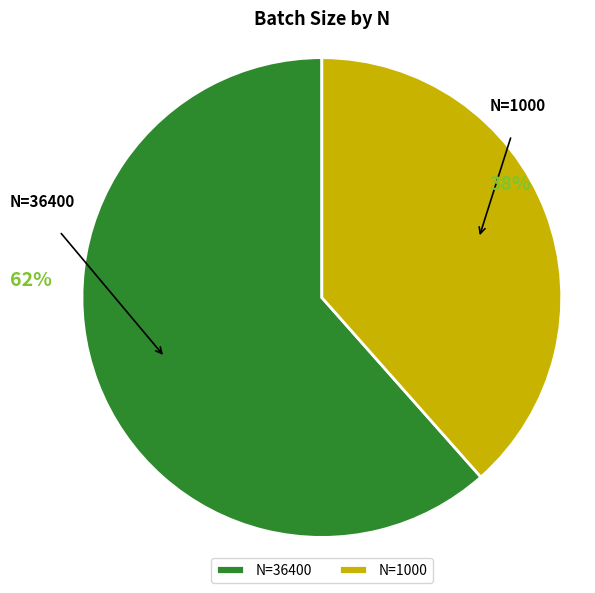

The N=1000 slice represents 32% of the pie. True or false?

False